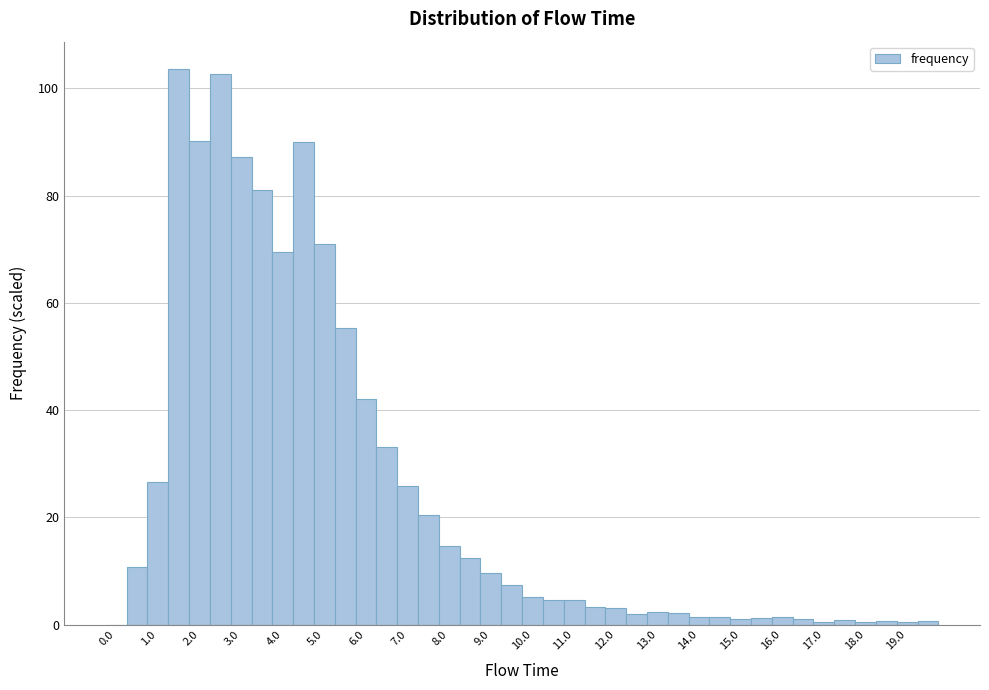

How tall is the bar that spans 3.75 to 4.25 on the x-axis? Neither the bar edges nor the heights are printed on the chart, so give them approximately, as read against the axes.

70